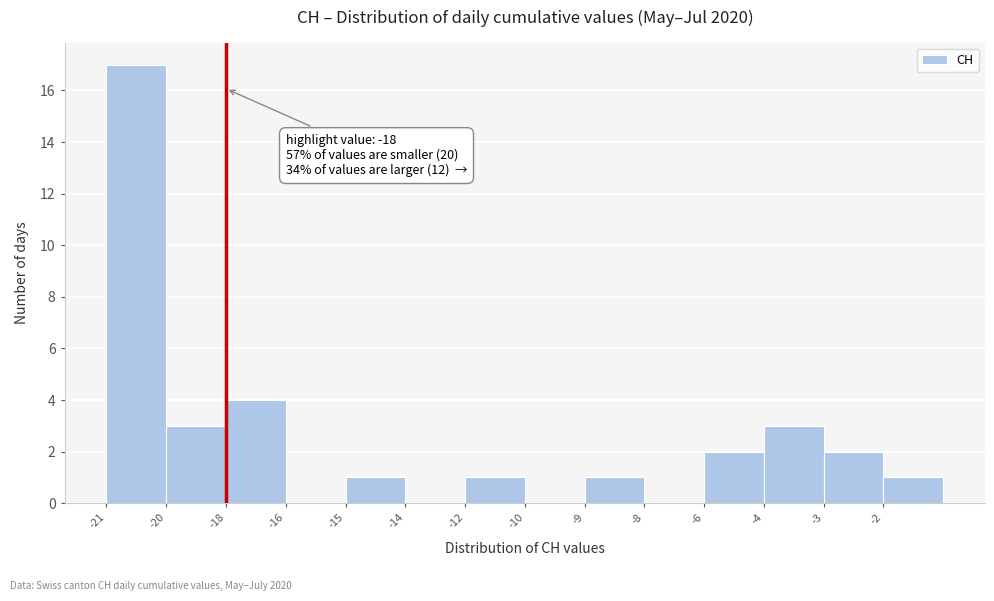

Reading right to left, what are all the values shown in this chart?

-2=1	-3=2	-4=3	-6=2	-8=0	-9=1	-10=0	-12=1	-14=0	-15=1	-16=0	-18=4	-20=3	-21=17